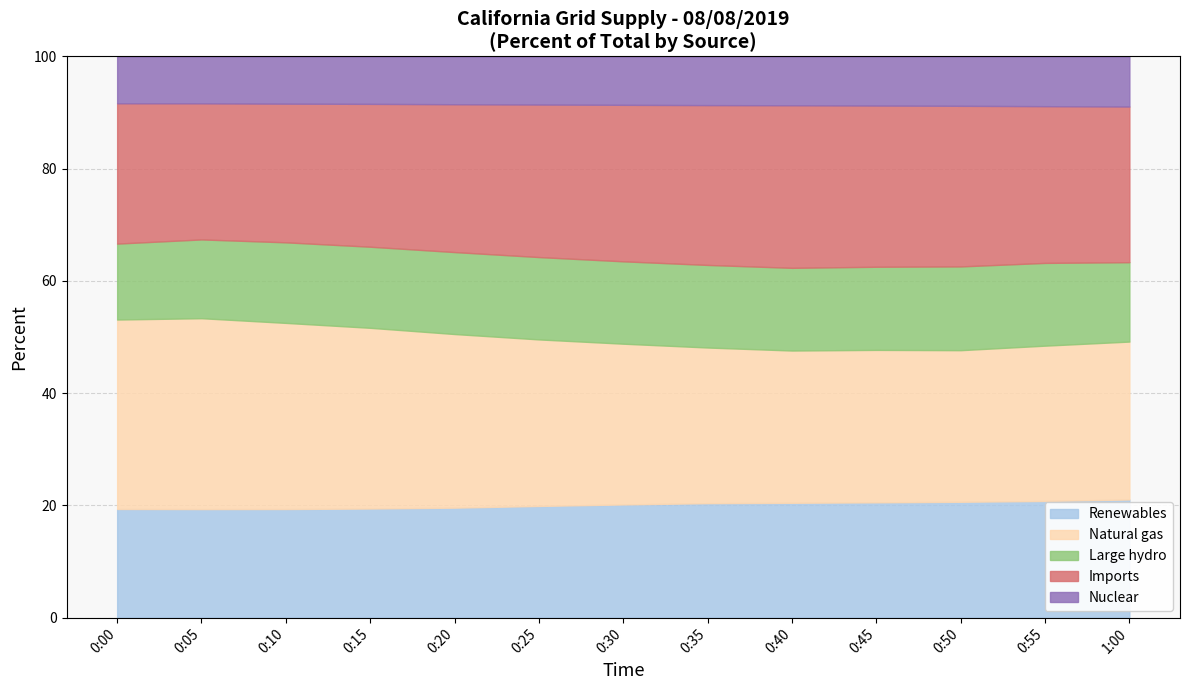

What is the label of the 10th point from the left?

0:45